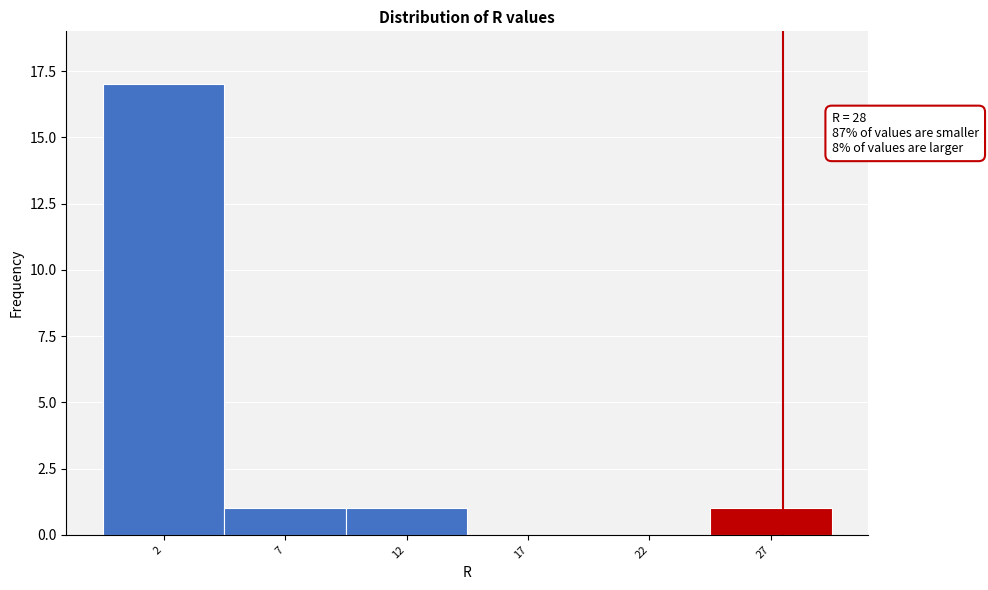

Reading right to left, list all the values displayed in this chart.

27=1	22=0	17=0	12=1	7=1	2=17